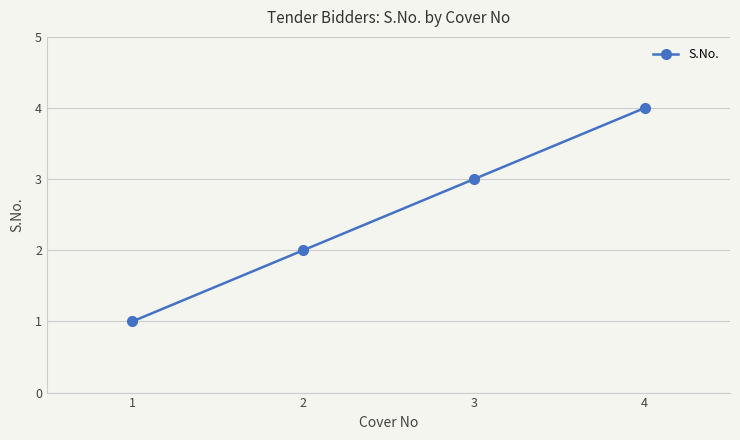

True or false: the data shows 2 at 2.

True